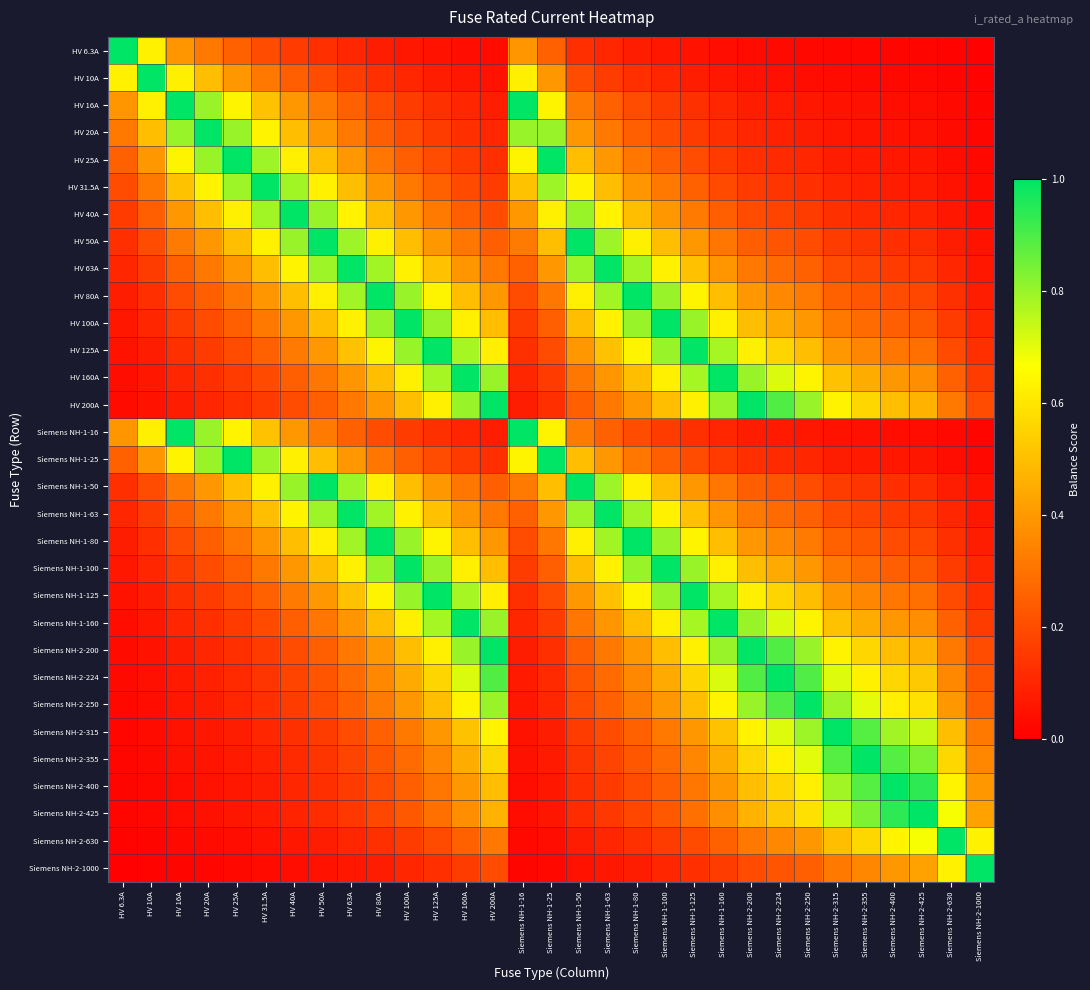

Reading left to right, extract all data points from this chart.

HV 6.3A: HV 6.3A=1.0	HV 10A=0.6	HV 16A=0.4	HV 20A=0.3	HV 25A=0.3	HV 31.5A=0.2	HV 40A=0.2	HV 50A=0.1	HV 63A=0.1	HV 80A=0.1	HV 100A=0.1	HV 125A=0.1	HV 160A=0.0	HV 200A=0.0	Siemens NH-1-16=0.4	Siemens NH-1-25=0.3	Siemens NH-1-50=0.1	Siemens NH-1-63=0.1	Siemens NH-1-80=0.1	Siemens NH-1-100=0.1	Siemens NH-1-125=0.1	Siemens NH-1-160=0.0	Siemens NH-2-200=0.0	Siemens NH-2-224=0.0	Siemens NH-2-250=0.0	Siemens NH-2-315=0.0	Siemens NH-2-355=0.0	Siemens NH-2-400=0.0	Siemens NH-2-425=0.0	Siemens NH-2-630=0.0	Siemens NH-2-1000=0.0
HV 10A: HV 6.3A=0.6	HV 10A=1.0	HV 16A=0.6	HV 20A=0.5	HV 25A=0.4	HV 31.5A=0.3	HV 40A=0.2	HV 50A=0.2	HV 63A=0.2	HV 80A=0.1	HV 100A=0.1	HV 125A=0.1	HV 160A=0.1	HV 200A=0.1	Siemens NH-1-16=0.6	Siemens NH-1-25=0.4	Siemens NH-1-50=0.2	Siemens NH-1-63=0.2	Siemens NH-1-80=0.1	Siemens NH-1-100=0.1	Siemens NH-1-125=0.1	Siemens NH-1-160=0.1	Siemens NH-2-200=0.1	Siemens NH-2-224=0.0	Siemens NH-2-250=0.0	Siemens NH-2-315=0.0	Siemens NH-2-355=0.0	Siemens NH-2-400=0.0	Siemens NH-2-425=0.0	Siemens NH-2-630=0.0	Siemens NH-2-1000=0.0
HV 16A: HV 6.3A=0.4	HV 10A=0.6	HV 16A=1.0	HV 20A=0.8	HV 25A=0.6	HV 31.5A=0.5	HV 40A=0.4	HV 50A=0.3	HV 63A=0.3	HV 80A=0.2	HV 100A=0.2	HV 125A=0.1	HV 160A=0.1	HV 200A=0.1	Siemens NH-1-16=1.0	Siemens NH-1-25=0.6	Siemens NH-1-50=0.3	Siemens NH-1-63=0.3	Siemens NH-1-80=0.2	Siemens NH-1-100=0.2	Siemens NH-1-125=0.1	Siemens NH-1-160=0.1	Siemens NH-2-200=0.1	Siemens NH-2-224=0.1	Siemens NH-2-250=0.1	Siemens NH-2-315=0.1	Siemens NH-2-355=0.0	Siemens NH-2-400=0.0	Siemens NH-2-425=0.0	Siemens NH-2-630=0.0	Siemens NH-2-1000=0.0
HV 20A: HV 6.3A=0.3	HV 10A=0.5	HV 16A=0.8	HV 20A=1.0	HV 25A=0.8	HV 31.5A=0.6	HV 40A=0.5	HV 50A=0.4	HV 63A=0.3	HV 80A=0.2	HV 100A=0.2	HV 125A=0.2	HV 160A=0.1	HV 200A=0.1	Siemens NH-1-16=0.8	Siemens NH-1-25=0.8	Siemens NH-1-50=0.4	Siemens NH-1-63=0.3	Siemens NH-1-80=0.2	Siemens NH-1-100=0.2	Siemens NH-1-125=0.2	Siemens NH-1-160=0.1	Siemens NH-2-200=0.1	Siemens NH-2-224=0.1	Siemens NH-2-250=0.1	Siemens NH-2-315=0.1	Siemens NH-2-355=0.1	Siemens NH-2-400=0.1	Siemens NH-2-425=0.0	Siemens NH-2-630=0.0	Siemens NH-2-1000=0.0
HV 25A: HV 6.3A=0.3	HV 10A=0.4	HV 16A=0.6	HV 20A=0.8	HV 25A=1.0	HV 31.5A=0.8	HV 40A=0.6	HV 50A=0.5	HV 63A=0.4	HV 80A=0.3	HV 100A=0.2	HV 125A=0.2	HV 160A=0.2	HV 200A=0.1	Siemens NH-1-16=0.6	Siemens NH-1-25=1.0	Siemens NH-1-50=0.5	Siemens NH-1-63=0.4	Siemens NH-1-80=0.3	Siemens NH-1-100=0.2	Siemens NH-1-125=0.2	Siemens NH-1-160=0.2	Siemens NH-2-200=0.1	Siemens NH-2-224=0.1	Siemens NH-2-250=0.1	Siemens NH-2-315=0.1	Siemens NH-2-355=0.1	Siemens NH-2-400=0.1	Siemens NH-2-425=0.1	Siemens NH-2-630=0.0	Siemens NH-2-1000=0.0
HV 31.5A: HV 6.3A=0.2	HV 10A=0.3	HV 16A=0.5	HV 20A=0.6	HV 25A=0.8	HV 31.5A=1.0	HV 40A=0.8	HV 50A=0.6	HV 63A=0.5	HV 80A=0.4	HV 100A=0.3	HV 125A=0.3	HV 160A=0.2	HV 200A=0.2	Siemens NH-1-16=0.5	Siemens NH-1-25=0.8	Siemens NH-1-50=0.6	Siemens NH-1-63=0.5	Siemens NH-1-80=0.4	Siemens NH-1-100=0.3	Siemens NH-1-125=0.3	Siemens NH-1-160=0.2	Siemens NH-2-200=0.2	Siemens NH-2-224=0.1	Siemens NH-2-250=0.1	Siemens NH-2-315=0.1	Siemens NH-2-355=0.1	Siemens NH-2-400=0.1	Siemens NH-2-425=0.1	Siemens NH-2-630=0.1	Siemens NH-2-1000=0.0
HV 40A: HV 6.3A=0.2	HV 10A=0.2	HV 16A=0.4	HV 20A=0.5	HV 25A=0.6	HV 31.5A=0.8	HV 40A=1.0	HV 50A=0.8	HV 63A=0.6	HV 80A=0.5	HV 100A=0.4	HV 125A=0.3	HV 160A=0.2	HV 200A=0.2	Siemens NH-1-16=0.4	Siemens NH-1-25=0.6	Siemens NH-1-50=0.8	Siemens NH-1-63=0.6	Siemens NH-1-80=0.5	Siemens NH-1-100=0.4	Siemens NH-1-125=0.3	Siemens NH-1-160=0.2	Siemens NH-2-200=0.2	Siemens NH-2-224=0.2	Siemens NH-2-250=0.2	Siemens NH-2-315=0.1	Siemens NH-2-355=0.1	Siemens NH-2-400=0.1	Siemens NH-2-425=0.1	Siemens NH-2-630=0.1	Siemens NH-2-1000=0.0
HV 50A: HV 6.3A=0.1	HV 10A=0.2	HV 16A=0.3	HV 20A=0.4	HV 25A=0.5	HV 31.5A=0.6	HV 40A=0.8	HV 50A=1.0	HV 63A=0.8	HV 80A=0.6	HV 100A=0.5	HV 125A=0.4	HV 160A=0.3	HV 200A=0.2	Siemens NH-1-16=0.3	Siemens NH-1-25=0.5	Siemens NH-1-50=1.0	Siemens NH-1-63=0.8	Siemens NH-1-80=0.6	Siemens NH-1-100=0.5	Siemens NH-1-125=0.4	Siemens NH-1-160=0.3	Siemens NH-2-200=0.2	Siemens NH-2-224=0.2	Siemens NH-2-250=0.2	Siemens NH-2-315=0.2	Siemens NH-2-355=0.1	Siemens NH-2-400=0.1	Siemens NH-2-425=0.1	Siemens NH-2-630=0.1	Siemens NH-2-1000=0.1
HV 63A: HV 6.3A=0.1	HV 10A=0.2	HV 16A=0.3	HV 20A=0.3	HV 25A=0.4	HV 31.5A=0.5	HV 40A=0.6	HV 50A=0.8	HV 63A=1.0	HV 80A=0.8	HV 100A=0.6	HV 125A=0.5	HV 160A=0.4	HV 200A=0.3	Siemens NH-1-16=0.3	Siemens NH-1-25=0.4	Siemens NH-1-50=0.8	Siemens NH-1-63=1.0	Siemens NH-1-80=0.8	Siemens NH-1-100=0.6	Siemens NH-1-125=0.5	Siemens NH-1-160=0.4	Siemens NH-2-200=0.3	Siemens NH-2-224=0.3	Siemens NH-2-250=0.3	Siemens NH-2-315=0.2	Siemens NH-2-355=0.2	Siemens NH-2-400=0.2	Siemens NH-2-425=0.1	Siemens NH-2-630=0.1	Siemens NH-2-1000=0.1
HV 80A: HV 6.3A=0.1	HV 10A=0.1	HV 16A=0.2	HV 20A=0.2	HV 25A=0.3	HV 31.5A=0.4	HV 40A=0.5	HV 50A=0.6	HV 63A=0.8	HV 80A=1.0	HV 100A=0.8	HV 125A=0.6	HV 160A=0.5	HV 200A=0.4	Siemens NH-1-16=0.2	Siemens NH-1-25=0.3	Siemens NH-1-50=0.6	Siemens NH-1-63=0.8	Siemens NH-1-80=1.0	Siemens NH-1-100=0.8	Siemens NH-1-125=0.6	Siemens NH-1-160=0.5	Siemens NH-2-200=0.4	Siemens NH-2-224=0.4	Siemens NH-2-250=0.3	Siemens NH-2-315=0.3	Siemens NH-2-355=0.2	Siemens NH-2-400=0.2	Siemens NH-2-425=0.2	Siemens NH-2-630=0.1	Siemens NH-2-1000=0.1
HV 100A: HV 6.3A=0.1	HV 10A=0.1	HV 16A=0.2	HV 20A=0.2	HV 25A=0.2	HV 31.5A=0.3	HV 40A=0.4	HV 50A=0.5	HV 63A=0.6	HV 80A=0.8	HV 100A=1.0	HV 125A=0.8	HV 160A=0.6	HV 200A=0.5	Siemens NH-1-16=0.2	Siemens NH-1-25=0.2	Siemens NH-1-50=0.5	Siemens NH-1-63=0.6	Siemens NH-1-80=0.8	Siemens NH-1-100=1.0	Siemens NH-1-125=0.8	Siemens NH-1-160=0.6	Siemens NH-2-200=0.5	Siemens NH-2-224=0.4	Siemens NH-2-250=0.4	Siemens NH-2-315=0.3	Siemens NH-2-355=0.3	Siemens NH-2-400=0.2	Siemens NH-2-425=0.2	Siemens NH-2-630=0.2	Siemens NH-2-1000=0.1
HV 125A: HV 6.3A=0.1	HV 10A=0.1	HV 16A=0.1	HV 20A=0.2	HV 25A=0.2	HV 31.5A=0.3	HV 40A=0.3	HV 50A=0.4	HV 63A=0.5	HV 80A=0.6	HV 100A=0.8	HV 125A=1.0	HV 160A=0.8	HV 200A=0.6	Siemens NH-1-16=0.1	Siemens NH-1-25=0.2	Siemens NH-1-50=0.4	Siemens NH-1-63=0.5	Siemens NH-1-80=0.6	Siemens NH-1-100=0.8	Siemens NH-1-125=1.0	Siemens NH-1-160=0.8	Siemens NH-2-200=0.6	Siemens NH-2-224=0.6	Siemens NH-2-250=0.5	Siemens NH-2-315=0.4	Siemens NH-2-355=0.4	Siemens NH-2-400=0.3	Siemens NH-2-425=0.3	Siemens NH-2-630=0.2	Siemens NH-2-1000=0.1
HV 160A: HV 6.3A=0.0	HV 10A=0.1	HV 16A=0.1	HV 20A=0.1	HV 25A=0.2	HV 31.5A=0.2	HV 40A=0.2	HV 50A=0.3	HV 63A=0.4	HV 80A=0.5	HV 100A=0.6	HV 125A=0.8	HV 160A=1.0	HV 200A=0.8	Siemens NH-1-16=0.1	Siemens NH-1-25=0.2	Siemens NH-1-50=0.3	Siemens NH-1-63=0.4	Siemens NH-1-80=0.5	Siemens NH-1-100=0.6	Siemens NH-1-125=0.8	Siemens NH-1-160=1.0	Siemens NH-2-200=0.8	Siemens NH-2-224=0.7	Siemens NH-2-250=0.6	Siemens NH-2-315=0.5	Siemens NH-2-355=0.5	Siemens NH-2-400=0.4	Siemens NH-2-425=0.4	Siemens NH-2-630=0.3	Siemens NH-2-1000=0.2
HV 200A: HV 6.3A=0.0	HV 10A=0.1	HV 16A=0.1	HV 20A=0.1	HV 25A=0.1	HV 31.5A=0.2	HV 40A=0.2	HV 50A=0.2	HV 63A=0.3	HV 80A=0.4	HV 100A=0.5	HV 125A=0.6	HV 160A=0.8	HV 200A=1.0	Siemens NH-1-16=0.1	Siemens NH-1-25=0.1	Siemens NH-1-50=0.2	Siemens NH-1-63=0.3	Siemens NH-1-80=0.4	Siemens NH-1-100=0.5	Siemens NH-1-125=0.6	Siemens NH-1-160=0.8	Siemens NH-2-200=1.0	Siemens NH-2-224=0.9	Siemens NH-2-250=0.8	Siemens NH-2-315=0.6	Siemens NH-2-355=0.6	Siemens NH-2-400=0.5	Siemens NH-2-425=0.5	Siemens NH-2-630=0.3	Siemens NH-2-1000=0.2
Siemens NH-1-16: HV 6.3A=0.4	HV 10A=0.6	HV 16A=1.0	HV 20A=0.8	HV 25A=0.6	HV 31.5A=0.5	HV 40A=0.4	HV 50A=0.3	HV 63A=0.3	HV 80A=0.2	HV 100A=0.2	HV 125A=0.1	HV 160A=0.1	HV 200A=0.1	Siemens NH-1-16=1.0	Siemens NH-1-25=0.6	Siemens NH-1-50=0.3	Siemens NH-1-63=0.3	Siemens NH-1-80=0.2	Siemens NH-1-100=0.2	Siemens NH-1-125=0.1	Siemens NH-1-160=0.1	Siemens NH-2-200=0.1	Siemens NH-2-224=0.1	Siemens NH-2-250=0.1	Siemens NH-2-315=0.1	Siemens NH-2-355=0.0	Siemens NH-2-400=0.0	Siemens NH-2-425=0.0	Siemens NH-2-630=0.0	Siemens NH-2-1000=0.0
Siemens NH-1-25: HV 6.3A=0.3	HV 10A=0.4	HV 16A=0.6	HV 20A=0.8	HV 25A=1.0	HV 31.5A=0.8	HV 40A=0.6	HV 50A=0.5	HV 63A=0.4	HV 80A=0.3	HV 100A=0.2	HV 125A=0.2	HV 160A=0.2	HV 200A=0.1	Siemens NH-1-16=0.6	Siemens NH-1-25=1.0	Siemens NH-1-50=0.5	Siemens NH-1-63=0.4	Siemens NH-1-80=0.3	Siemens NH-1-100=0.2	Siemens NH-1-125=0.2	Siemens NH-1-160=0.2	Siemens NH-2-200=0.1	Siemens NH-2-224=0.1	Siemens NH-2-250=0.1	Siemens NH-2-315=0.1	Siemens NH-2-355=0.1	Siemens NH-2-400=0.1	Siemens NH-2-425=0.1	Siemens NH-2-630=0.0	Siemens NH-2-1000=0.0
Siemens NH-1-50: HV 6.3A=0.1	HV 10A=0.2	HV 16A=0.3	HV 20A=0.4	HV 25A=0.5	HV 31.5A=0.6	HV 40A=0.8	HV 50A=1.0	HV 63A=0.8	HV 80A=0.6	HV 100A=0.5	HV 125A=0.4	HV 160A=0.3	HV 200A=0.2	Siemens NH-1-16=0.3	Siemens NH-1-25=0.5	Siemens NH-1-50=1.0	Siemens NH-1-63=0.8	Siemens NH-1-80=0.6	Siemens NH-1-100=0.5	Siemens NH-1-125=0.4	Siemens NH-1-160=0.3	Siemens NH-2-200=0.2	Siemens NH-2-224=0.2	Siemens NH-2-250=0.2	Siemens NH-2-315=0.2	Siemens NH-2-355=0.1	Siemens NH-2-400=0.1	Siemens NH-2-425=0.1	Siemens NH-2-630=0.1	Siemens NH-2-1000=0.1
Siemens NH-1-63: HV 6.3A=0.1	HV 10A=0.2	HV 16A=0.3	HV 20A=0.3	HV 25A=0.4	HV 31.5A=0.5	HV 40A=0.6	HV 50A=0.8	HV 63A=1.0	HV 80A=0.8	HV 100A=0.6	HV 125A=0.5	HV 160A=0.4	HV 200A=0.3	Siemens NH-1-16=0.3	Siemens NH-1-25=0.4	Siemens NH-1-50=0.8	Siemens NH-1-63=1.0	Siemens NH-1-80=0.8	Siemens NH-1-100=0.6	Siemens NH-1-125=0.5	Siemens NH-1-160=0.4	Siemens NH-2-200=0.3	Siemens NH-2-224=0.3	Siemens NH-2-250=0.3	Siemens NH-2-315=0.2	Siemens NH-2-355=0.2	Siemens NH-2-400=0.2	Siemens NH-2-425=0.1	Siemens NH-2-630=0.1	Siemens NH-2-1000=0.1
Siemens NH-1-80: HV 6.3A=0.1	HV 10A=0.1	HV 16A=0.2	HV 20A=0.2	HV 25A=0.3	HV 31.5A=0.4	HV 40A=0.5	HV 50A=0.6	HV 63A=0.8	HV 80A=1.0	HV 100A=0.8	HV 125A=0.6	HV 160A=0.5	HV 200A=0.4	Siemens NH-1-16=0.2	Siemens NH-1-25=0.3	Siemens NH-1-50=0.6	Siemens NH-1-63=0.8	Siemens NH-1-80=1.0	Siemens NH-1-100=0.8	Siemens NH-1-125=0.6	Siemens NH-1-160=0.5	Siemens NH-2-200=0.4	Siemens NH-2-224=0.4	Siemens NH-2-250=0.3	Siemens NH-2-315=0.3	Siemens NH-2-355=0.2	Siemens NH-2-400=0.2	Siemens NH-2-425=0.2	Siemens NH-2-630=0.1	Siemens NH-2-1000=0.1
Siemens NH-1-100: HV 6.3A=0.1	HV 10A=0.1	HV 16A=0.2	HV 20A=0.2	HV 25A=0.2	HV 31.5A=0.3	HV 40A=0.4	HV 50A=0.5	HV 63A=0.6	HV 80A=0.8	HV 100A=1.0	HV 125A=0.8	HV 160A=0.6	HV 200A=0.5	Siemens NH-1-16=0.2	Siemens NH-1-25=0.2	Siemens NH-1-50=0.5	Siemens NH-1-63=0.6	Siemens NH-1-80=0.8	Siemens NH-1-100=1.0	Siemens NH-1-125=0.8	Siemens NH-1-160=0.6	Siemens NH-2-200=0.5	Siemens NH-2-224=0.4	Siemens NH-2-250=0.4	Siemens NH-2-315=0.3	Siemens NH-2-355=0.3	Siemens NH-2-400=0.2	Siemens NH-2-425=0.2	Siemens NH-2-630=0.2	Siemens NH-2-1000=0.1
Siemens NH-1-125: HV 6.3A=0.1	HV 10A=0.1	HV 16A=0.1	HV 20A=0.2	HV 25A=0.2	HV 31.5A=0.3	HV 40A=0.3	HV 50A=0.4	HV 63A=0.5	HV 80A=0.6	HV 100A=0.8	HV 125A=1.0	HV 160A=0.8	HV 200A=0.6	Siemens NH-1-16=0.1	Siemens NH-1-25=0.2	Siemens NH-1-50=0.4	Siemens NH-1-63=0.5	Siemens NH-1-80=0.6	Siemens NH-1-100=0.8	Siemens NH-1-125=1.0	Siemens NH-1-160=0.8	Siemens NH-2-200=0.6	Siemens NH-2-224=0.6	Siemens NH-2-250=0.5	Siemens NH-2-315=0.4	Siemens NH-2-355=0.4	Siemens NH-2-400=0.3	Siemens NH-2-425=0.3	Siemens NH-2-630=0.2	Siemens NH-2-1000=0.1
Siemens NH-1-160: HV 6.3A=0.0	HV 10A=0.1	HV 16A=0.1	HV 20A=0.1	HV 25A=0.2	HV 31.5A=0.2	HV 40A=0.2	HV 50A=0.3	HV 63A=0.4	HV 80A=0.5	HV 100A=0.6	HV 125A=0.8	HV 160A=1.0	HV 200A=0.8	Siemens NH-1-16=0.1	Siemens NH-1-25=0.2	Siemens NH-1-50=0.3	Siemens NH-1-63=0.4	Siemens NH-1-80=0.5	Siemens NH-1-100=0.6	Siemens NH-1-125=0.8	Siemens NH-1-160=1.0	Siemens NH-2-200=0.8	Siemens NH-2-224=0.7	Siemens NH-2-250=0.6	Siemens NH-2-315=0.5	Siemens NH-2-355=0.5	Siemens NH-2-400=0.4	Siemens NH-2-425=0.4	Siemens NH-2-630=0.3	Siemens NH-2-1000=0.2
Siemens NH-2-200: HV 6.3A=0.0	HV 10A=0.1	HV 16A=0.1	HV 20A=0.1	HV 25A=0.1	HV 31.5A=0.2	HV 40A=0.2	HV 50A=0.2	HV 63A=0.3	HV 80A=0.4	HV 100A=0.5	HV 125A=0.6	HV 160A=0.8	HV 200A=1.0	Siemens NH-1-16=0.1	Siemens NH-1-25=0.1	Siemens NH-1-50=0.2	Siemens NH-1-63=0.3	Siemens NH-1-80=0.4	Siemens NH-1-100=0.5	Siemens NH-1-125=0.6	Siemens NH-1-160=0.8	Siemens NH-2-200=1.0	Siemens NH-2-224=0.9	Siemens NH-2-250=0.8	Siemens NH-2-315=0.6	Siemens NH-2-355=0.6	Siemens NH-2-400=0.5	Siemens NH-2-425=0.5	Siemens NH-2-630=0.3	Siemens NH-2-1000=0.2
Siemens NH-2-224: HV 6.3A=0.0	HV 10A=0.0	HV 16A=0.1	HV 20A=0.1	HV 25A=0.1	HV 31.5A=0.1	HV 40A=0.2	HV 50A=0.2	HV 63A=0.3	HV 80A=0.4	HV 100A=0.4	HV 125A=0.6	HV 160A=0.7	HV 200A=0.9	Siemens NH-1-16=0.1	Siemens NH-1-25=0.1	Siemens NH-1-50=0.2	Siemens NH-1-63=0.3	Siemens NH-1-80=0.4	Siemens NH-1-100=0.4	Siemens NH-1-125=0.6	Siemens NH-1-160=0.7	Siemens NH-2-200=0.9	Siemens NH-2-224=1.0	Siemens NH-2-250=0.9	Siemens NH-2-315=0.7	Siemens NH-2-355=0.6	Siemens NH-2-400=0.6	Siemens NH-2-425=0.5	Siemens NH-2-630=0.4	Siemens NH-2-1000=0.2
Siemens NH-2-250: HV 6.3A=0.0	HV 10A=0.0	HV 16A=0.1	HV 20A=0.1	HV 25A=0.1	HV 31.5A=0.1	HV 40A=0.2	HV 50A=0.2	HV 63A=0.3	HV 80A=0.3	HV 100A=0.4	HV 125A=0.5	HV 160A=0.6	HV 200A=0.8	Siemens NH-1-16=0.1	Siemens NH-1-25=0.1	Siemens NH-1-50=0.2	Siemens NH-1-63=0.3	Siemens NH-1-80=0.3	Siemens NH-1-100=0.4	Siemens NH-1-125=0.5	Siemens NH-1-160=0.6	Siemens NH-2-200=0.8	Siemens NH-2-224=0.9	Siemens NH-2-250=1.0	Siemens NH-2-315=0.8	Siemens NH-2-355=0.7	Siemens NH-2-400=0.6	Siemens NH-2-425=0.6	Siemens NH-2-630=0.4	Siemens NH-2-1000=0.2
Siemens NH-2-315: HV 6.3A=0.0	HV 10A=0.0	HV 16A=0.1	HV 20A=0.1	HV 25A=0.1	HV 31.5A=0.1	HV 40A=0.1	HV 50A=0.2	HV 63A=0.2	HV 80A=0.3	HV 100A=0.3	HV 125A=0.4	HV 160A=0.5	HV 200A=0.6	Siemens NH-1-16=0.1	Siemens NH-1-25=0.1	Siemens NH-1-50=0.2	Siemens NH-1-63=0.2	Siemens NH-1-80=0.3	Siemens NH-1-100=0.3	Siemens NH-1-125=0.4	Siemens NH-1-160=0.5	Siemens NH-2-200=0.6	Siemens NH-2-224=0.7	Siemens NH-2-250=0.8	Siemens NH-2-315=1.0	Siemens NH-2-355=0.9	Siemens NH-2-400=0.8	Siemens NH-2-425=0.7	Siemens NH-2-630=0.5	Siemens NH-2-1000=0.3
Siemens NH-2-355: HV 6.3A=0.0	HV 10A=0.0	HV 16A=0.0	HV 20A=0.1	HV 25A=0.1	HV 31.5A=0.1	HV 40A=0.1	HV 50A=0.1	HV 63A=0.2	HV 80A=0.2	HV 100A=0.3	HV 125A=0.4	HV 160A=0.5	HV 200A=0.6	Siemens NH-1-16=0.0	Siemens NH-1-25=0.1	Siemens NH-1-50=0.1	Siemens NH-1-63=0.2	Siemens NH-1-80=0.2	Siemens NH-1-100=0.3	Siemens NH-1-125=0.4	Siemens NH-1-160=0.5	Siemens NH-2-200=0.6	Siemens NH-2-224=0.6	Siemens NH-2-250=0.7	Siemens NH-2-315=0.9	Siemens NH-2-355=1.0	Siemens NH-2-400=0.9	Siemens NH-2-425=0.8	Siemens NH-2-630=0.6	Siemens NH-2-1000=0.4
Siemens NH-2-400: HV 6.3A=0.0	HV 10A=0.0	HV 16A=0.0	HV 20A=0.1	HV 25A=0.1	HV 31.5A=0.1	HV 40A=0.1	HV 50A=0.1	HV 63A=0.2	HV 80A=0.2	HV 100A=0.2	HV 125A=0.3	HV 160A=0.4	HV 200A=0.5	Siemens NH-1-16=0.0	Siemens NH-1-25=0.1	Siemens NH-1-50=0.1	Siemens NH-1-63=0.2	Siemens NH-1-80=0.2	Siemens NH-1-100=0.2	Siemens NH-1-125=0.3	Siemens NH-1-160=0.4	Siemens NH-2-200=0.5	Siemens NH-2-224=0.6	Siemens NH-2-250=0.6	Siemens NH-2-315=0.8	Siemens NH-2-355=0.9	Siemens NH-2-400=1.0	Siemens NH-2-425=0.9	Siemens NH-2-630=0.6	Siemens NH-2-1000=0.4
Siemens NH-2-425: HV 6.3A=0.0	HV 10A=0.0	HV 16A=0.0	HV 20A=0.0	HV 25A=0.1	HV 31.5A=0.1	HV 40A=0.1	HV 50A=0.1	HV 63A=0.1	HV 80A=0.2	HV 100A=0.2	HV 125A=0.3	HV 160A=0.4	HV 200A=0.5	Siemens NH-1-16=0.0	Siemens NH-1-25=0.1	Siemens NH-1-50=0.1	Siemens NH-1-63=0.1	Siemens NH-1-80=0.2	Siemens NH-1-100=0.2	Siemens NH-1-125=0.3	Siemens NH-1-160=0.4	Siemens NH-2-200=0.5	Siemens NH-2-224=0.5	Siemens NH-2-250=0.6	Siemens NH-2-315=0.7	Siemens NH-2-355=0.8	Siemens NH-2-400=0.9	Siemens NH-2-425=1.0	Siemens NH-2-630=0.7	Siemens NH-2-1000=0.4
Siemens NH-2-630: HV 6.3A=0.0	HV 10A=0.0	HV 16A=0.0	HV 20A=0.0	HV 25A=0.0	HV 31.5A=0.1	HV 40A=0.1	HV 50A=0.1	HV 63A=0.1	HV 80A=0.1	HV 100A=0.2	HV 125A=0.2	HV 160A=0.3	HV 200A=0.3	Siemens NH-1-16=0.0	Siemens NH-1-25=0.0	Siemens NH-1-50=0.1	Siemens NH-1-63=0.1	Siemens NH-1-80=0.1	Siemens NH-1-100=0.2	Siemens NH-1-125=0.2	Siemens NH-1-160=0.3	Siemens NH-2-200=0.3	Siemens NH-2-224=0.4	Siemens NH-2-250=0.4	Siemens NH-2-315=0.5	Siemens NH-2-355=0.6	Siemens NH-2-400=0.6	Siemens NH-2-425=0.7	Siemens NH-2-630=1.0	Siemens NH-2-1000=0.6
Siemens NH-2-1000: HV 6.3A=0.0	HV 10A=0.0	HV 16A=0.0	HV 20A=0.0	HV 25A=0.0	HV 31.5A=0.0	HV 40A=0.0	HV 50A=0.1	HV 63A=0.1	HV 80A=0.1	HV 100A=0.1	HV 125A=0.1	HV 160A=0.2	HV 200A=0.2	Siemens NH-1-16=0.0	Siemens NH-1-25=0.0	Siemens NH-1-50=0.1	Siemens NH-1-63=0.1	Siemens NH-1-80=0.1	Siemens NH-1-100=0.1	Siemens NH-1-125=0.1	Siemens NH-1-160=0.2	Siemens NH-2-200=0.2	Siemens NH-2-224=0.2	Siemens NH-2-250=0.2	Siemens NH-2-315=0.3	Siemens NH-2-355=0.4	Siemens NH-2-400=0.4	Siemens NH-2-425=0.4	Siemens NH-2-630=0.6	Siemens NH-2-1000=1.0